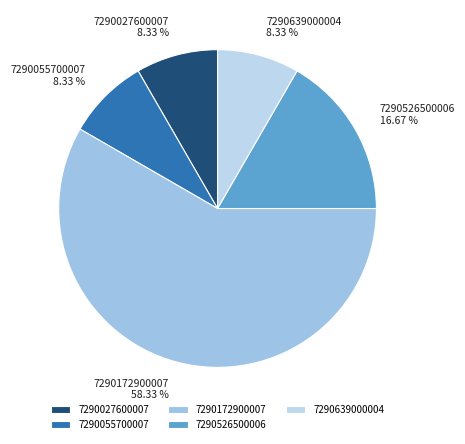

Is it true that 7290526500006 is 17% of the pie?

True